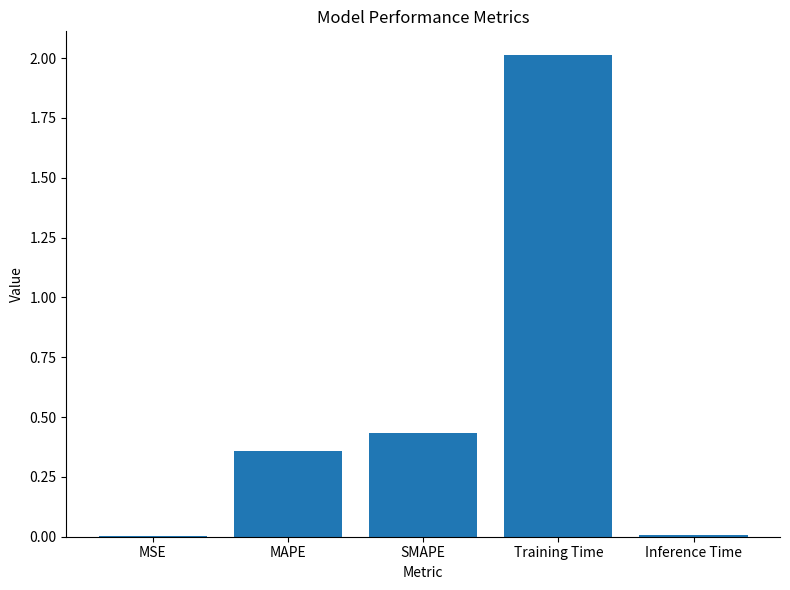

What is the average value?

0.6